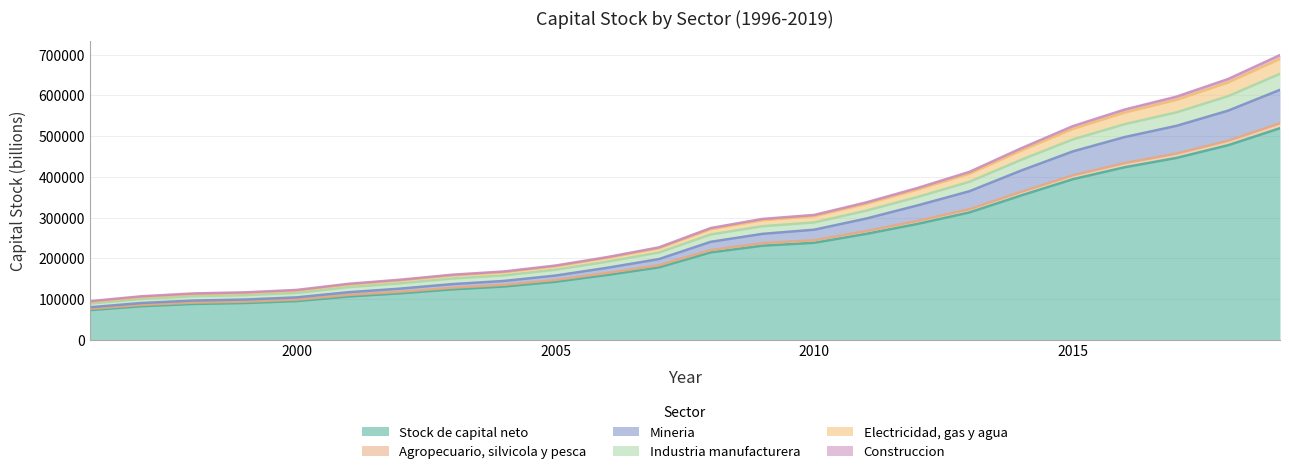

What are all the series names shown in the legend?

Stock de capital neto, Agropecuario, silvicola y pesca, Mineria, Industria manufacturera, Electricidad, gas y agua, Construccion